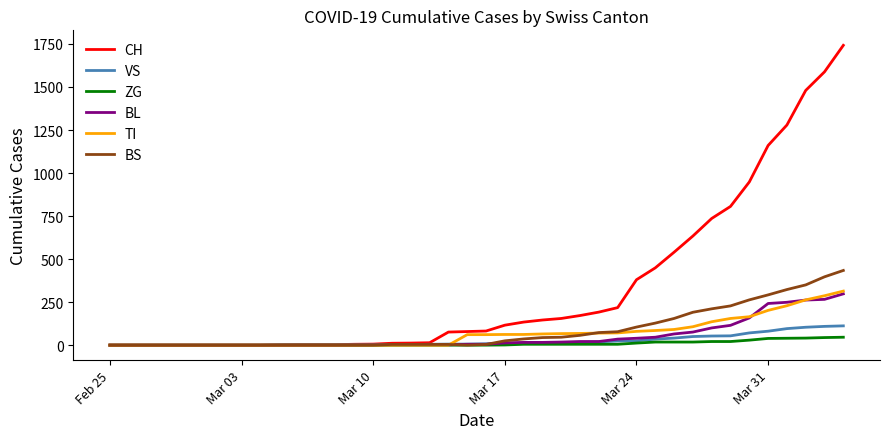

Which series has the largest range (max minus min)?

CH